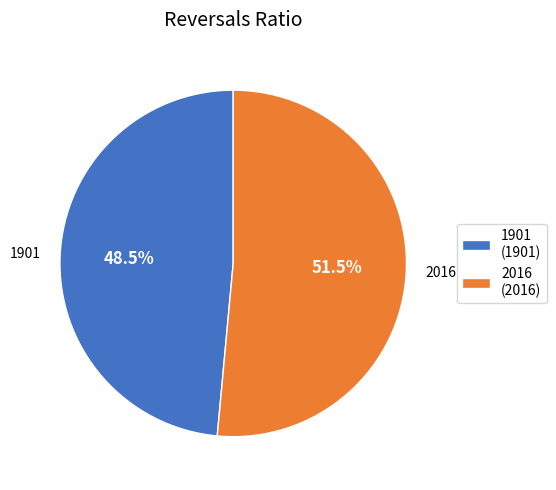

What is the ratio of the value at 2016 (2016) to the value at 1901 (1901)?

1.1